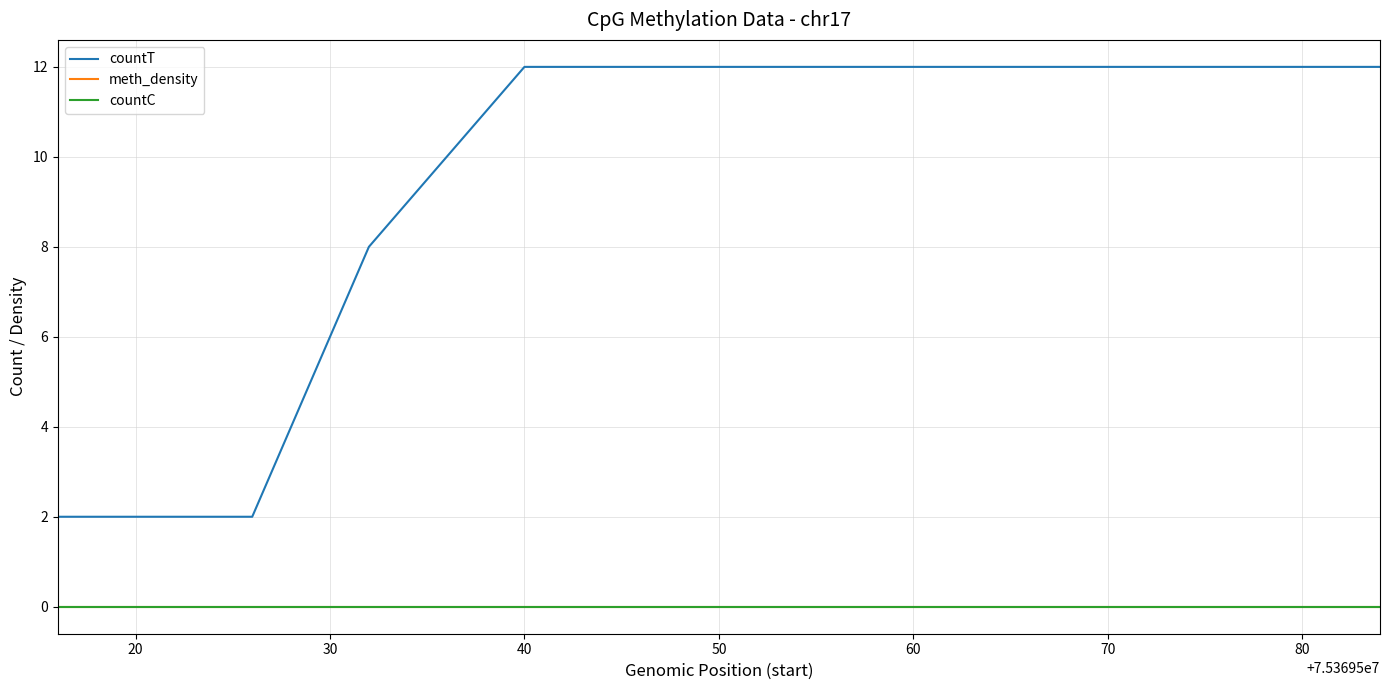

Which series has the largest total across all categories?

countT